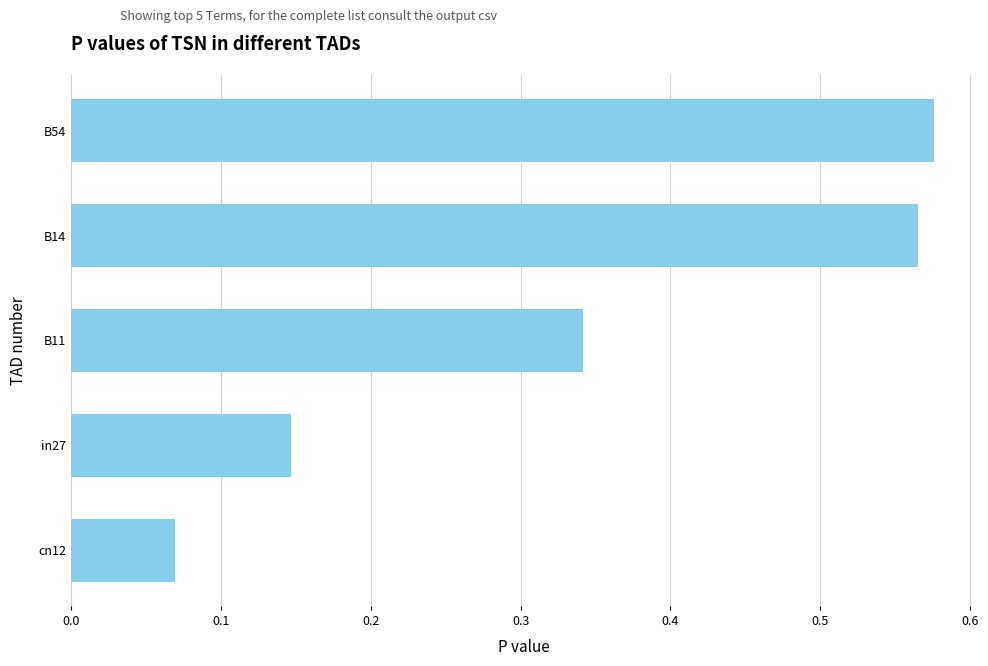

What is the sum of all values?

1.7